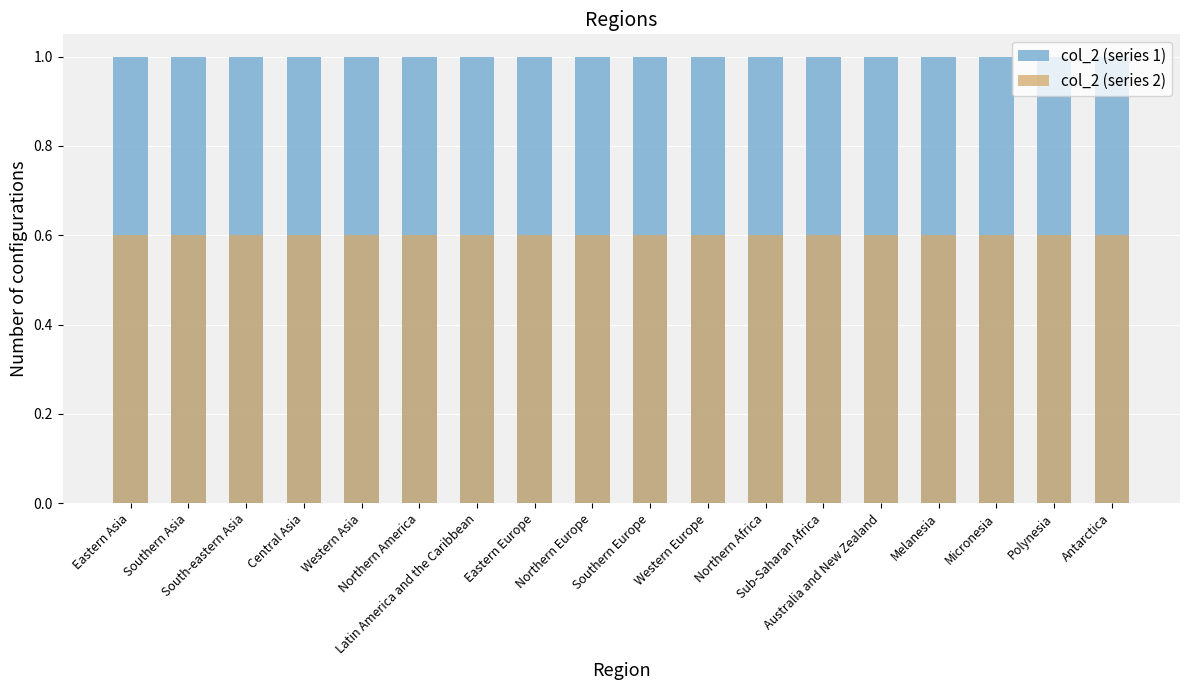

List the labels in order of col_2 (series 1) value, largest first.

Eastern Asia, Southern Asia, South-eastern Asia, Central Asia, Western Asia, Northern America, Latin America and the Caribbean, Eastern Europe, Northern Europe, Southern Europe, Western Europe, Northern Africa, Sub-Saharan Africa, Australia and New Zealand, Melanesia, Micronesia, Polynesia, Antarctica